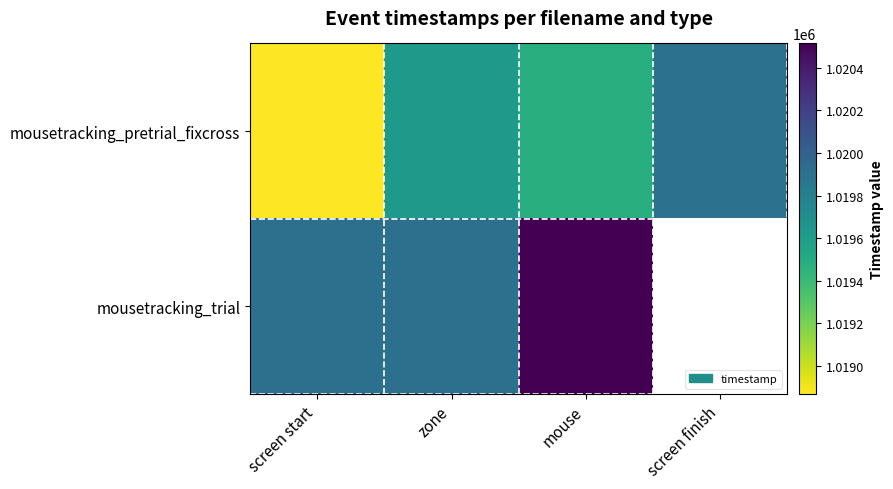

Which series changed the most between screen start and mouse?

mousetracking_pretrial_fixcross